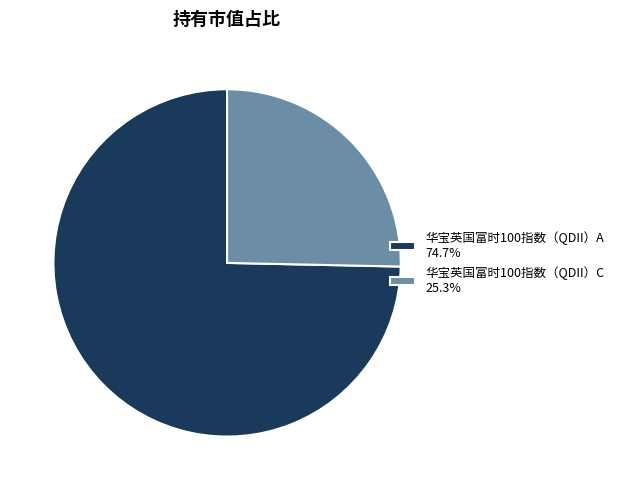

Is the sum of 华宝英国富时100指数（QDII）C 25.3% and 华宝英国富时100指数（QDII）A 74.7% greater than half?

Yes